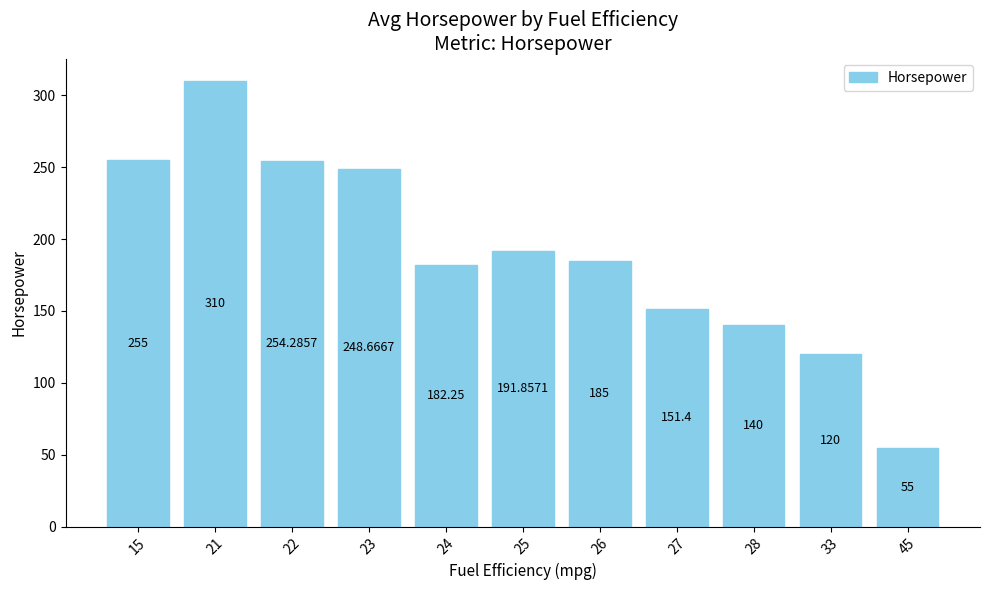

How many bars are there in total?

11